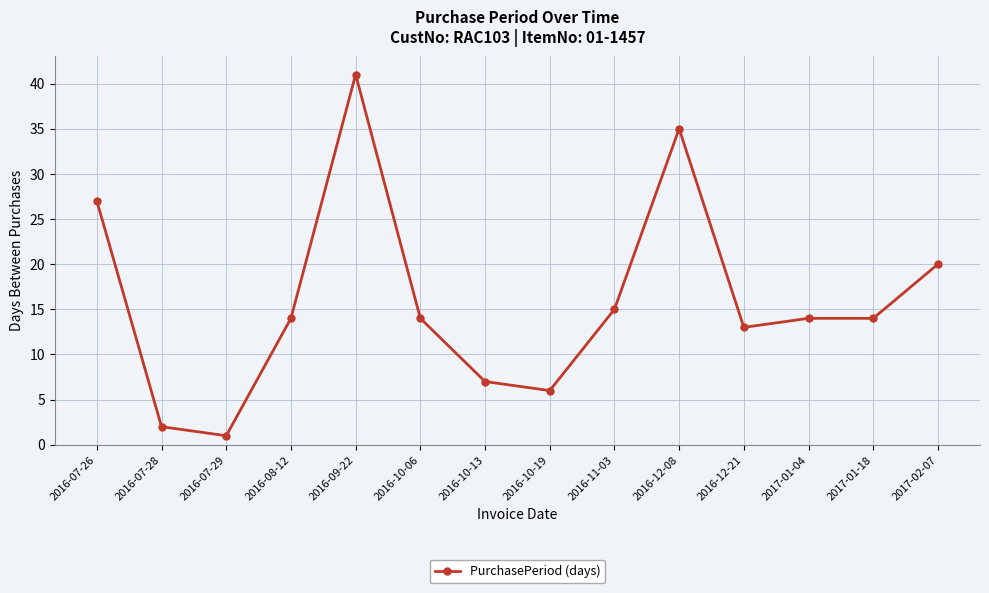

Reading left to right, what are all the values shown in this chart?

2016-07-26=27	2016-07-28=2	2016-07-29=1	2016-08-12=14	2016-09-22=41	2016-10-06=14	2016-10-13=7	2016-10-19=6	2016-11-03=15	2016-12-08=35	2016-12-21=13	2017-01-04=14	2017-01-18=14	2017-02-07=20